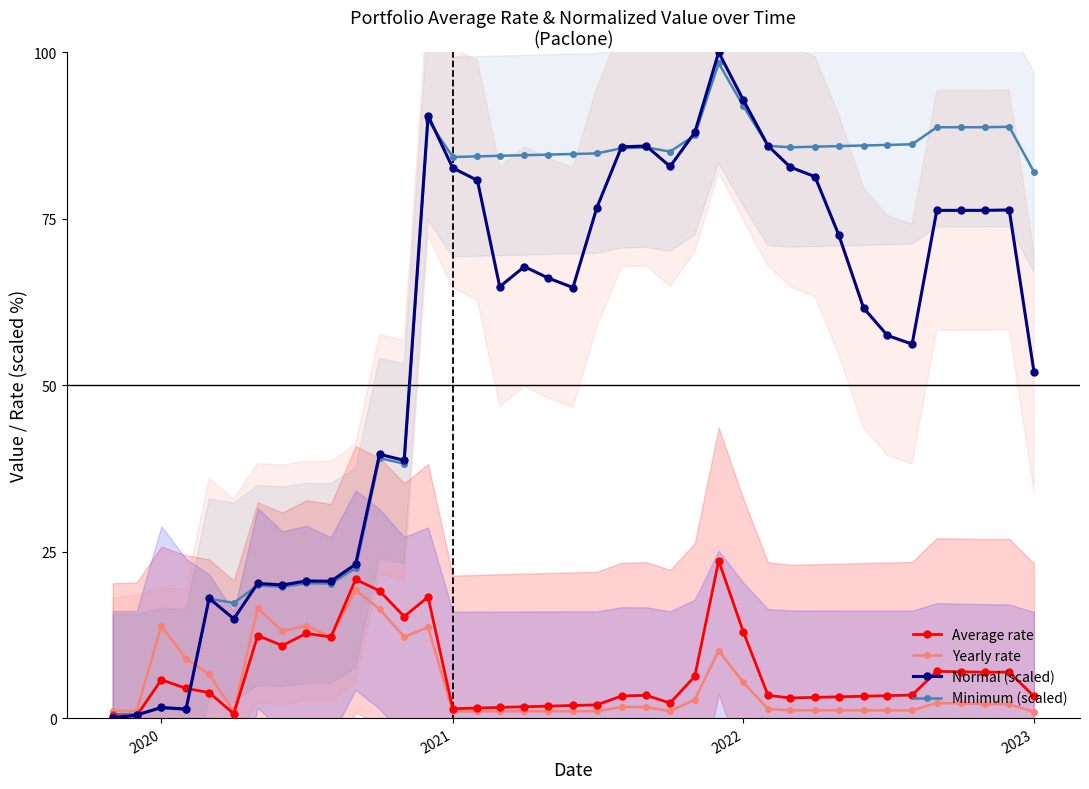

What is the value of the Minimum (scaled) point at the 30th from the left?

85.8